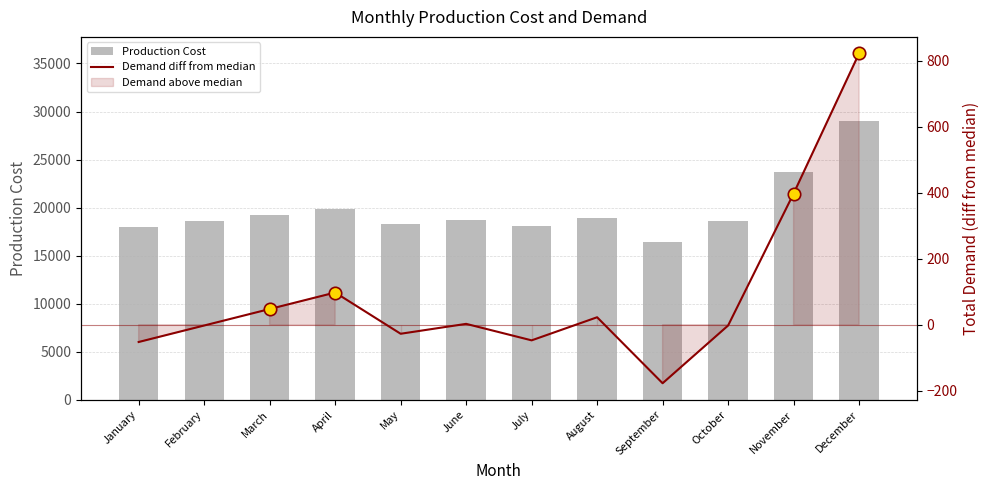

Which series contains the highest Y value?

Production Cost